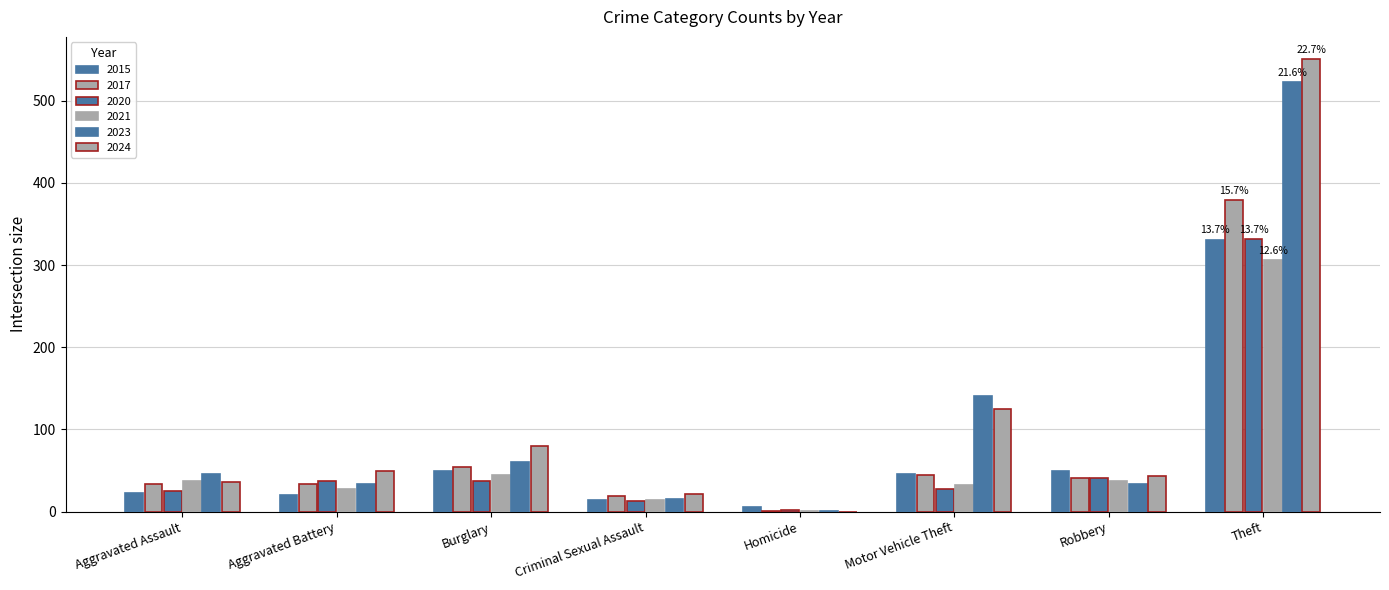

Read the 2023 value at Motor Vehicle Theft, to the nearest 50.

150